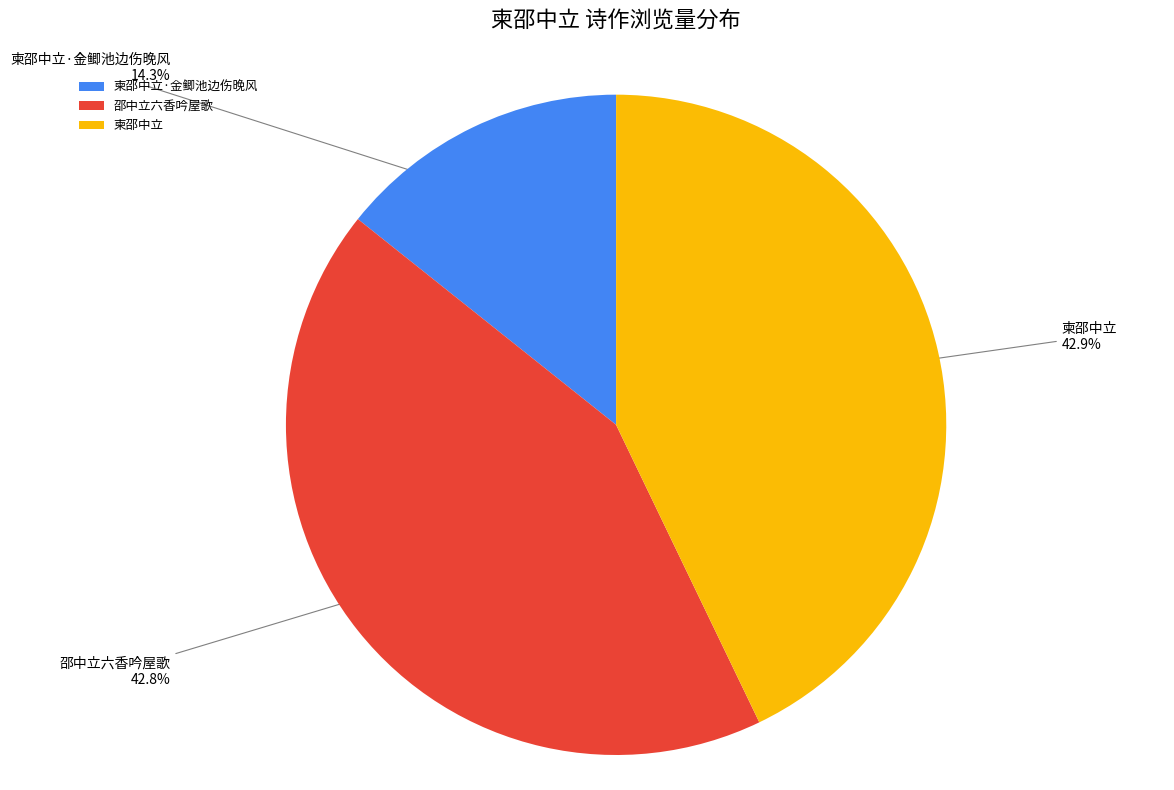

To the nearest percent, what is the average slice percentage?

33%